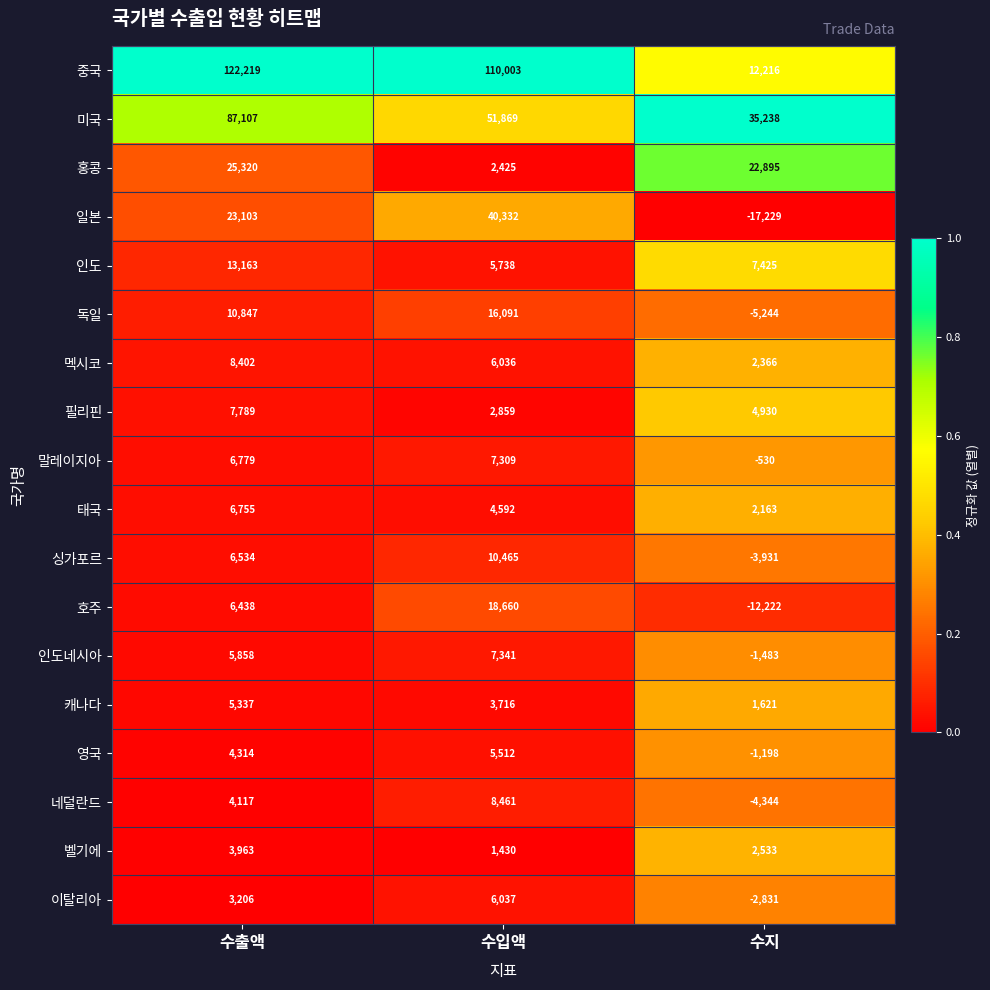

Which series has the largest total across all categories?

중국